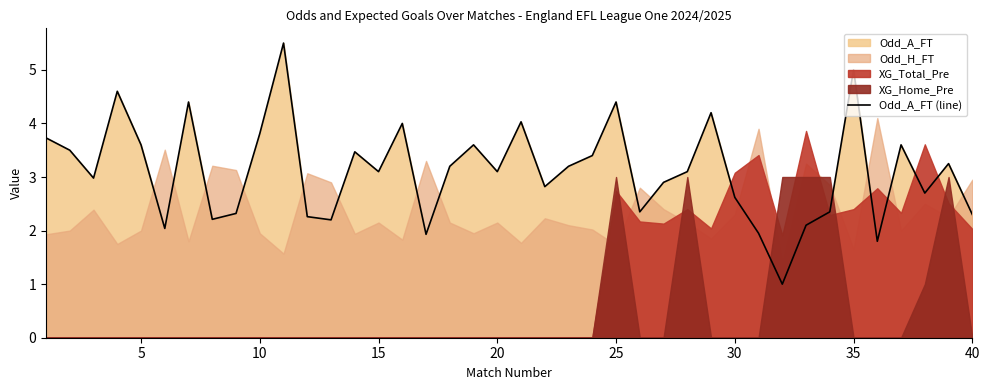

Is it true that Odd_A_FT (line) equals 1.2 at 15?

False